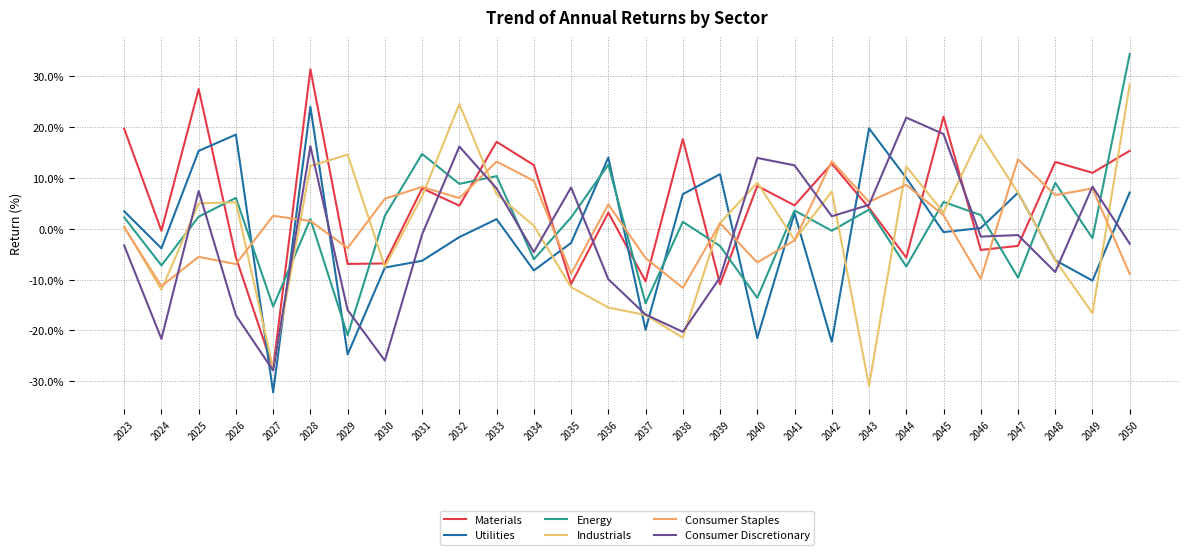

Count the number of categories in the chart.

28